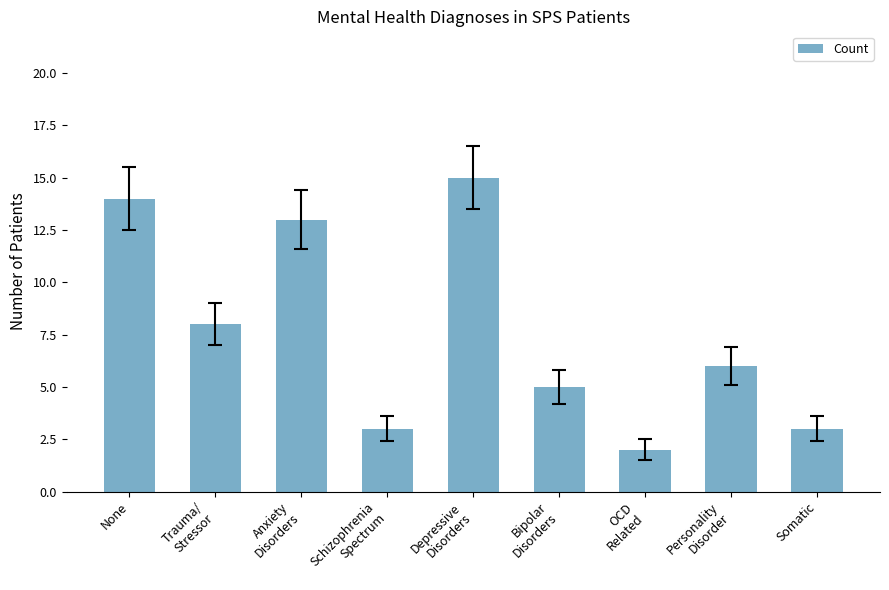

What is the change in value from Anxiety
Disorders to Depressive
Disorders?

+2